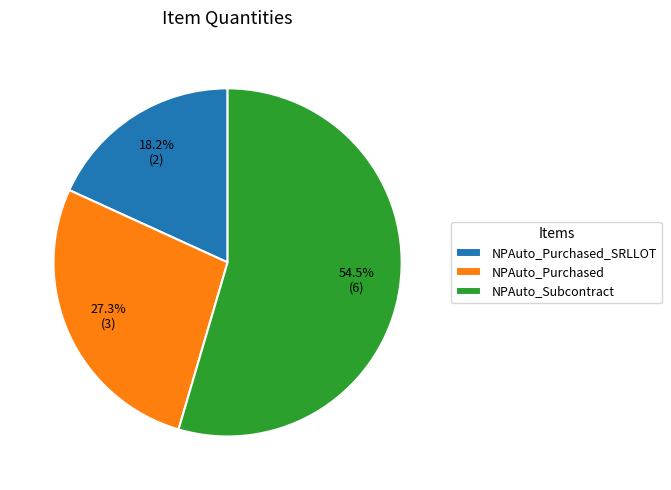

Which slice is the largest?

NPAuto_Subcontract